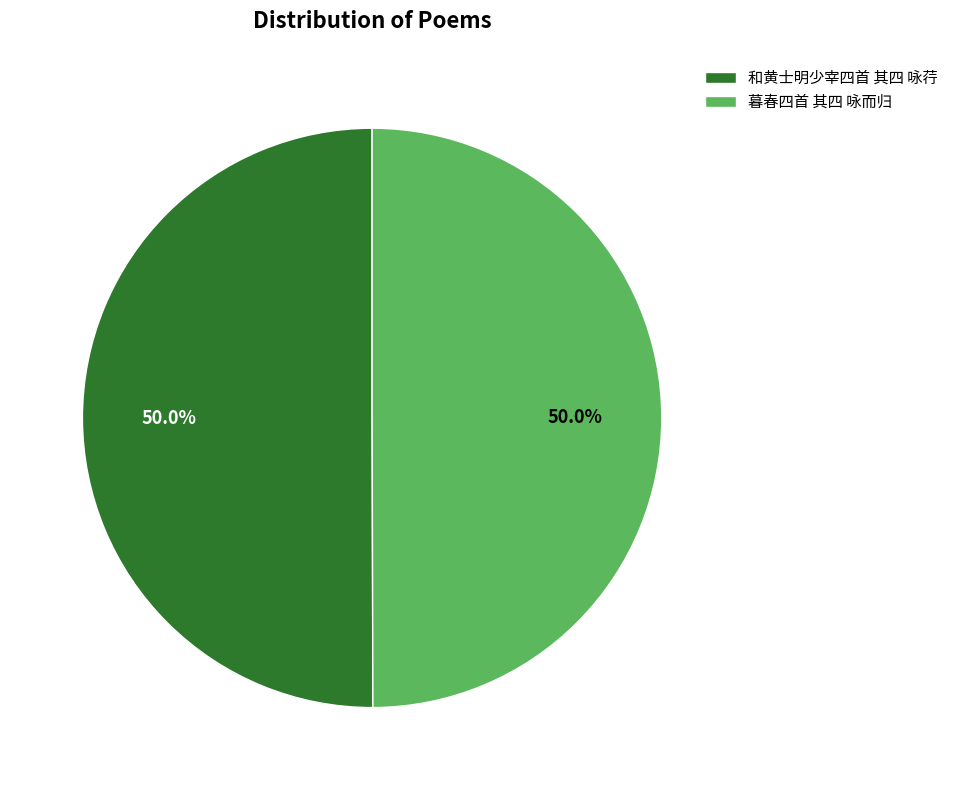

To the nearest percent, what percentage of the pie is 和黄士明少宰四首 其四 咏荇?

50%